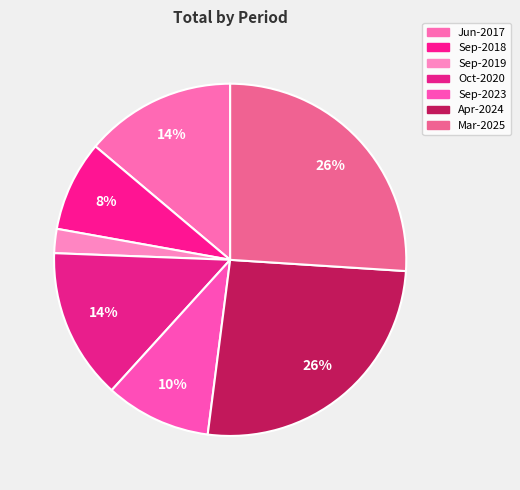

Rank the categories by value from highest to lowest.

Apr-2024, Mar-2025, Jun-2017, Oct-2020, Sep-2023, Sep-2018, Sep-2019